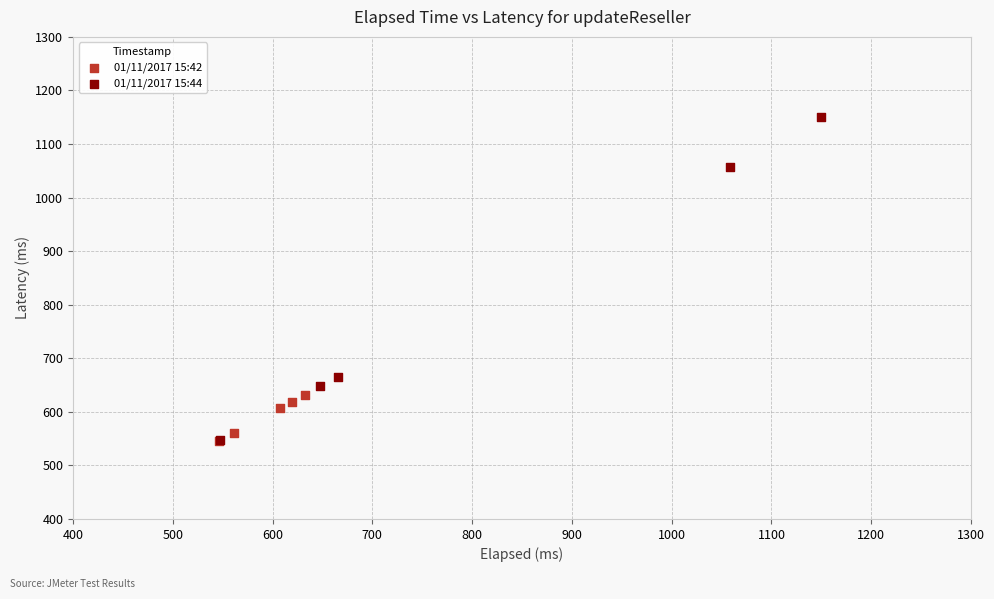

Which series contains the highest Y value?

01/11/2017 15:44